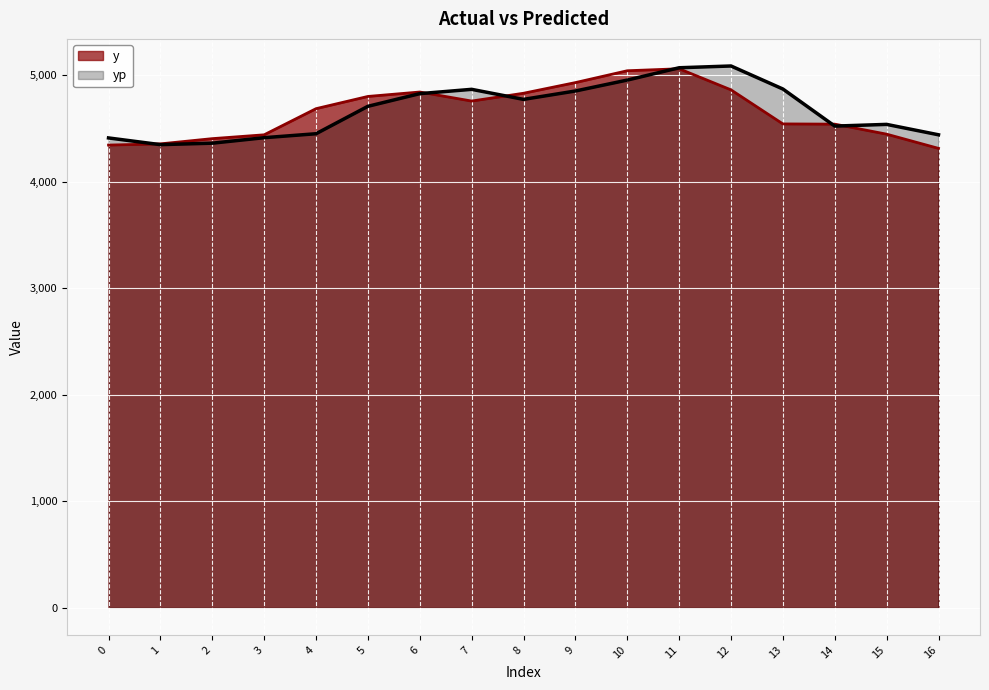

What is the value of the y point at the 7th from the left?

4841.0